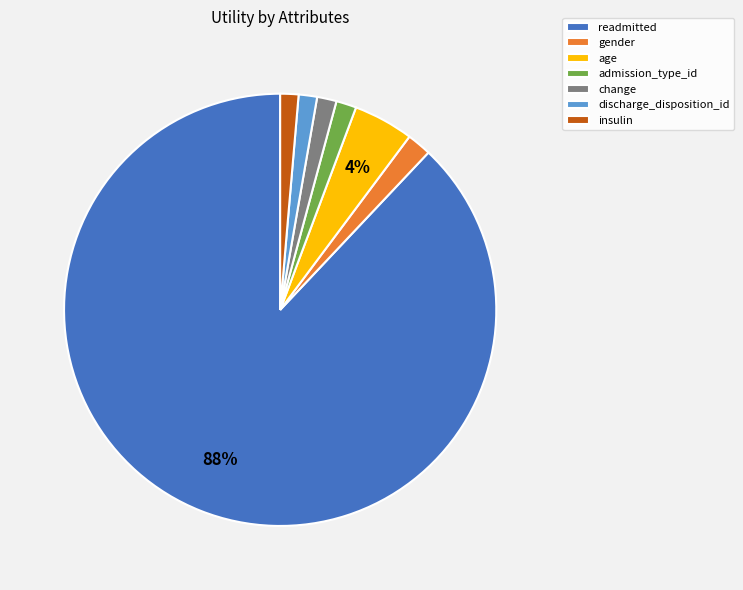

To the nearest percent, what is the average slice percentage?

14%